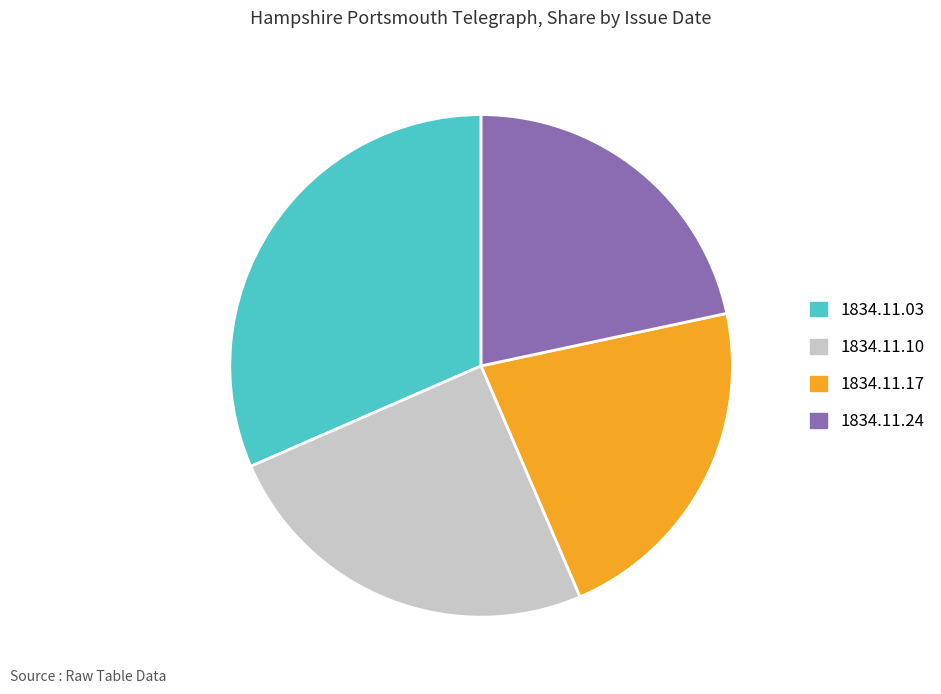

The 1834.11.24 slice represents 27% of the pie. True or false?

False